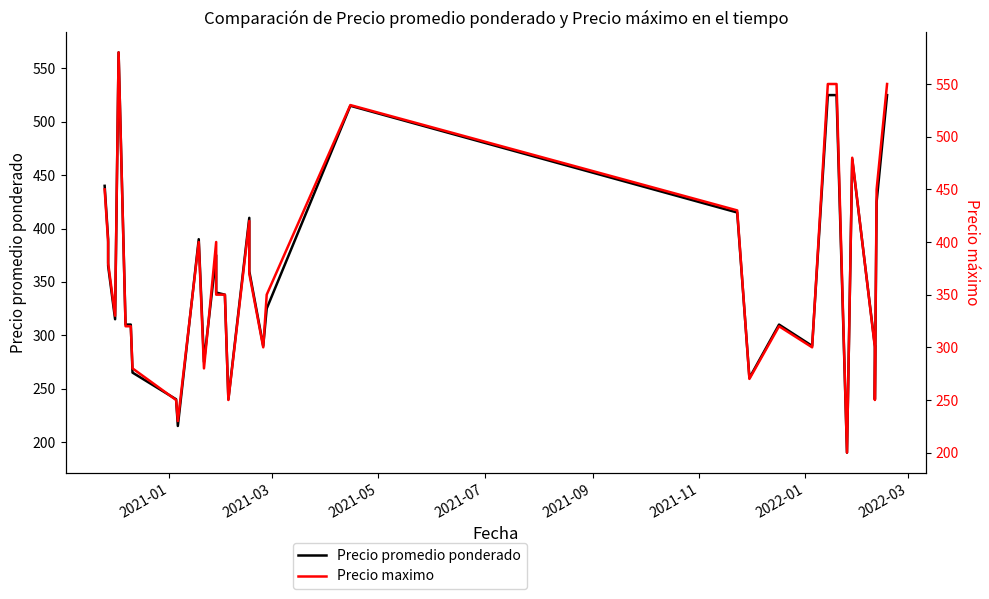

Is this an area chart (filled region under the line)?

No